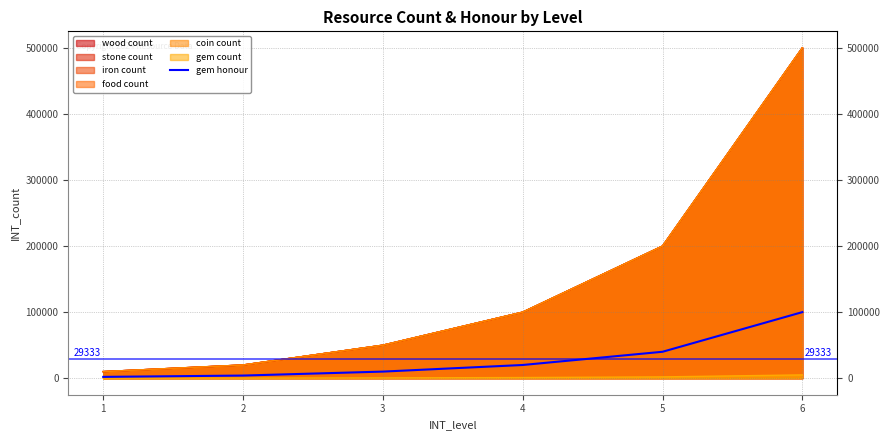

What is the sum of all values?

176000